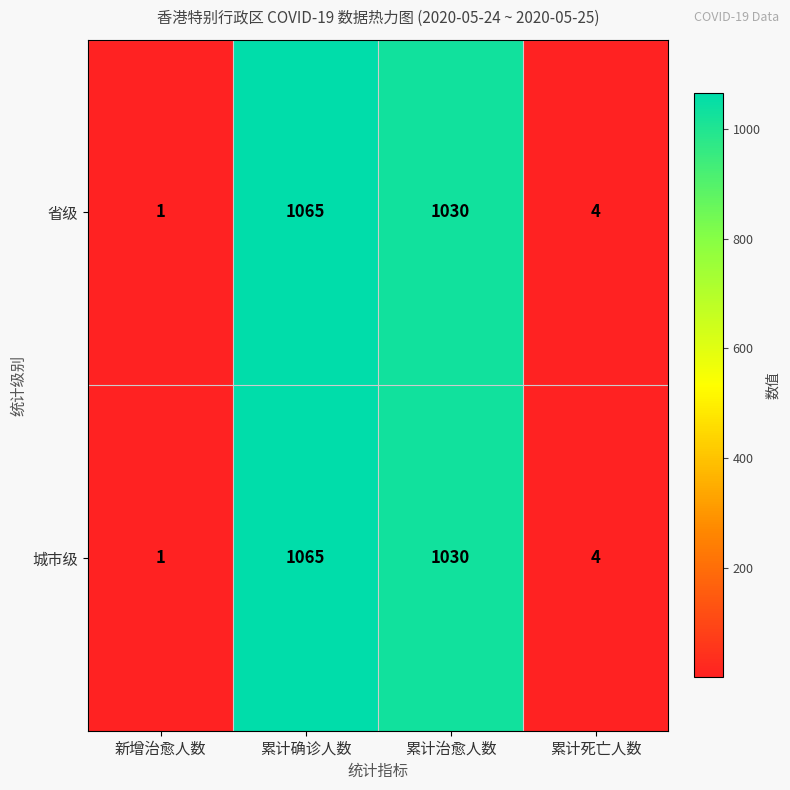

Count the number of data series in this chart.

2